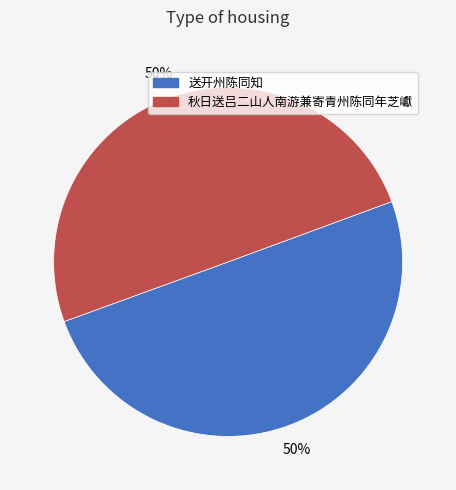

What is the ratio of the value at 秋日送吕二山人南游兼寄青州陈同年芝巘 to the value at 送开州陈同知?

1.0